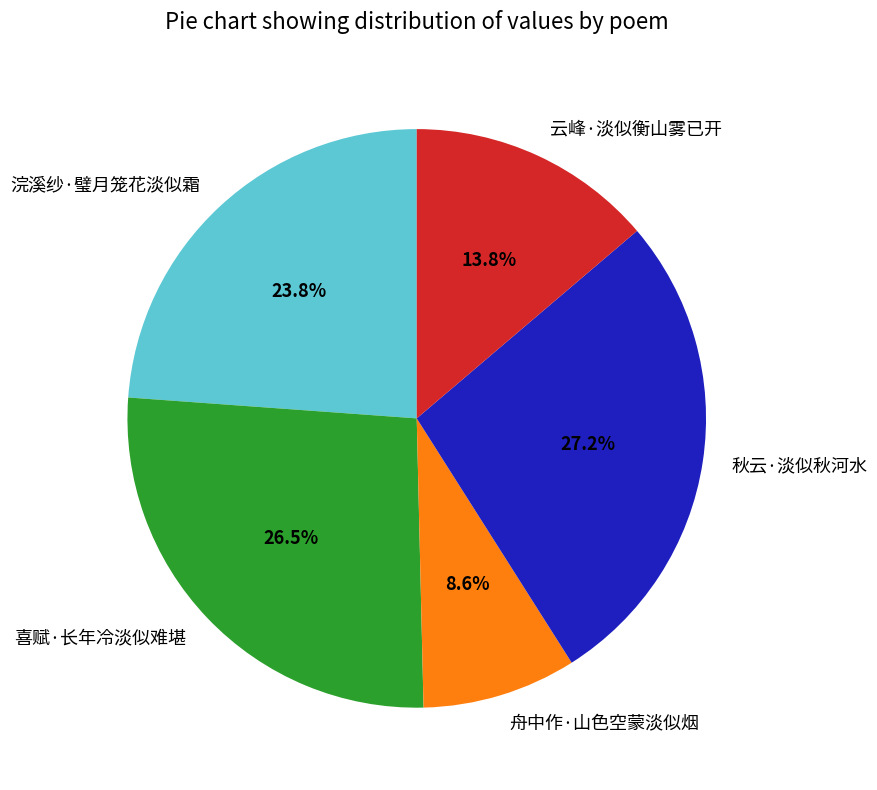

What is the largest slice in the pie chart?

秋云·淡似秋河水